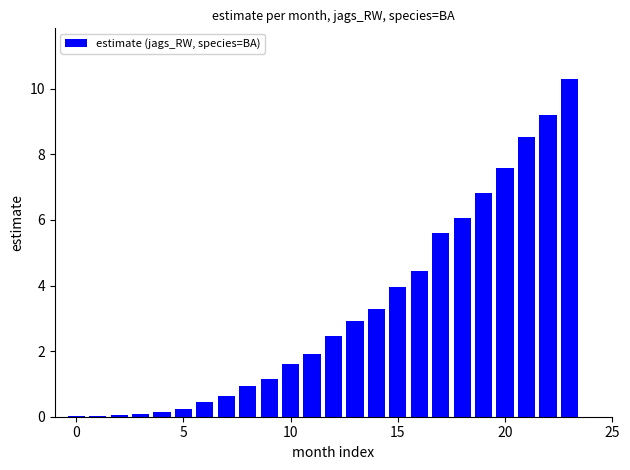

What is the sum of all values?

78.5